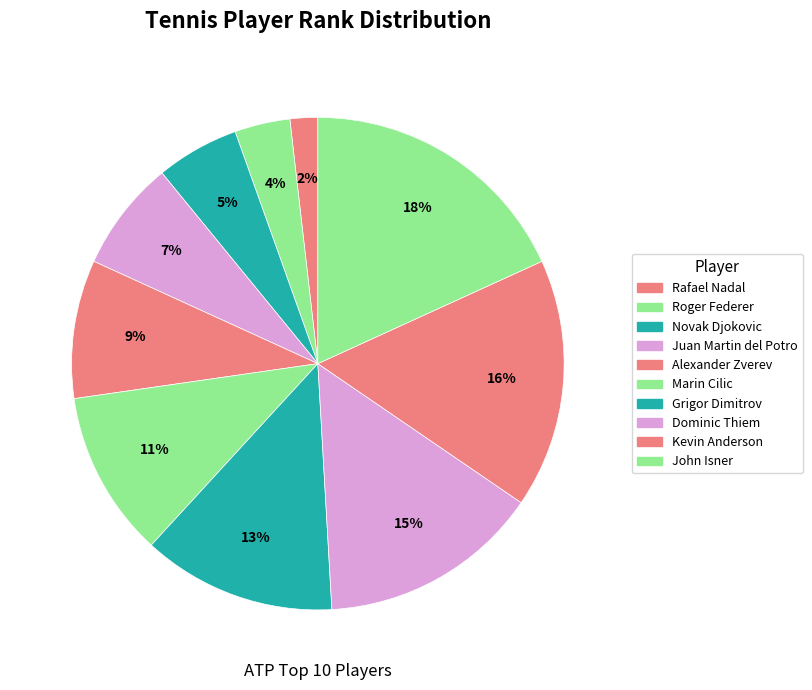

True or false: John Isner accounts for 7% of the total.

False